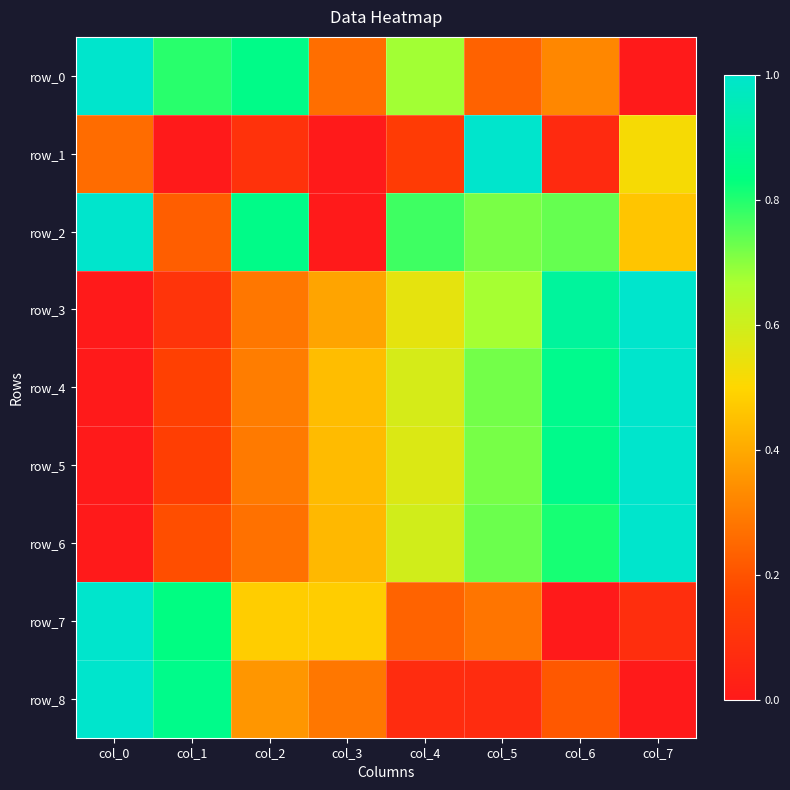

Reading right to left, list all the values displayed in this chart.

row_0: 0.0	0.3	0.2	0.7	0.3	0.9	0.8	1.0
row_1: 0.5	0.1	1.0	0.1	0.0	0.1	0.0	0.3
row_2: 0.5	0.7	0.7	0.8	0.0	0.9	0.2	1.0
row_3: 1.0	0.9	0.7	0.6	0.4	0.3	0.1	0.0
row_4: 1.0	0.9	0.7	0.6	0.4	0.3	0.1	0.0
row_5: 1.0	0.9	0.7	0.6	0.4	0.3	0.1	0.0
row_6: 1.0	0.8	0.7	0.6	0.4	0.3	0.2	0.0
row_7: 0.1	0.0	0.3	0.2	0.5	0.5	0.8	1.0
row_8: 0.0	0.2	0.1	0.1	0.3	0.4	0.9	1.0